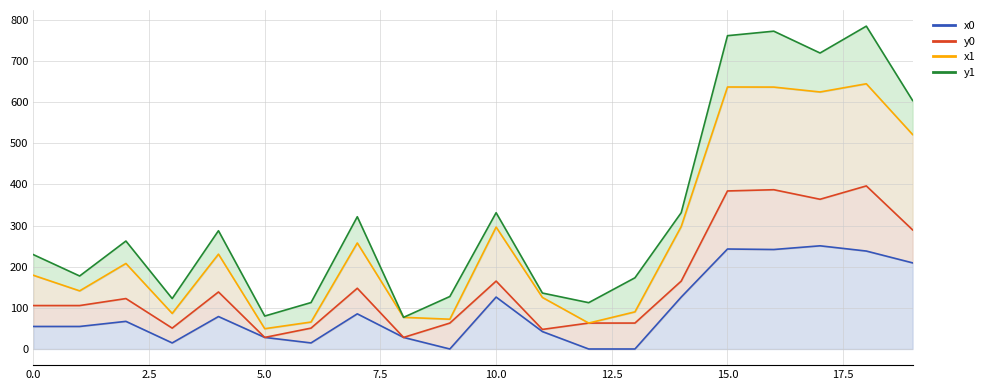

Where is the first local maximum for x1?

2